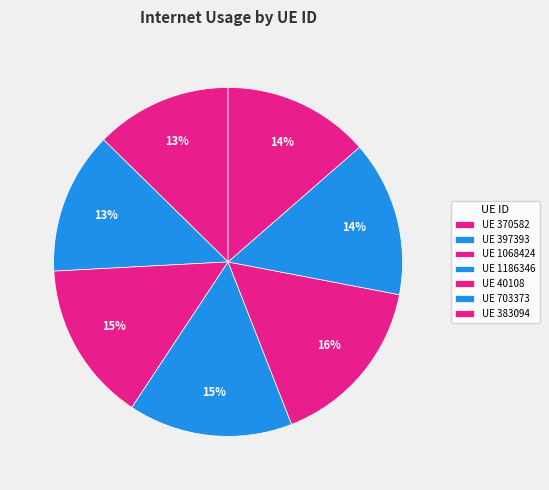

How many slices are in this pie chart?

7